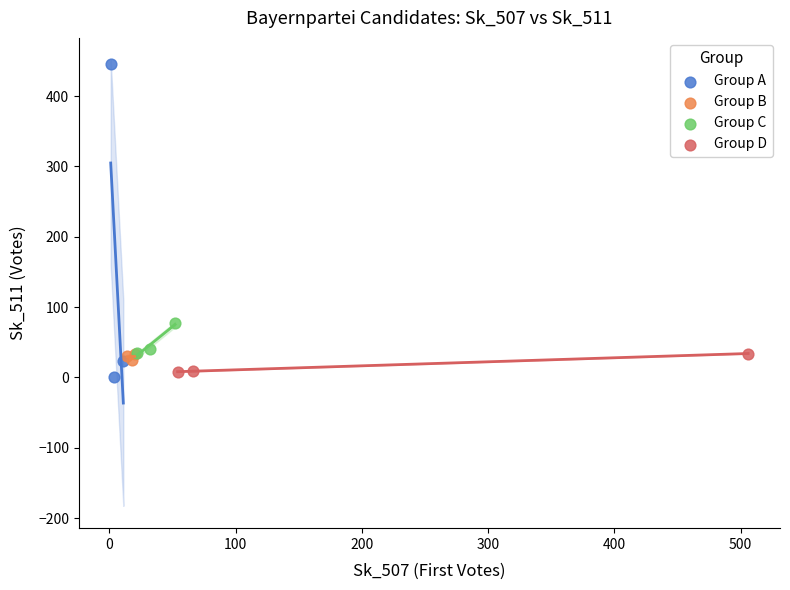

Which series has the largest Y range (max minus min)?

Group A